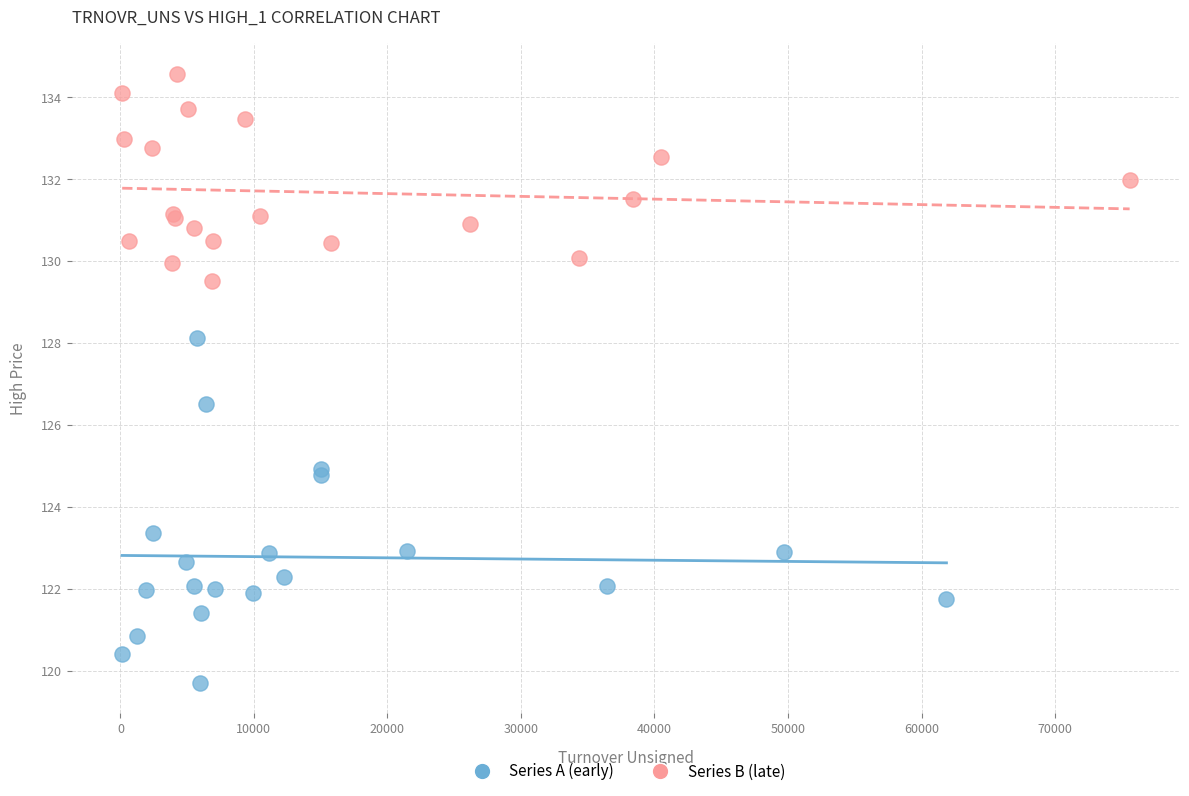

Which series reaches the minimum Y coordinate?

Series A (early)